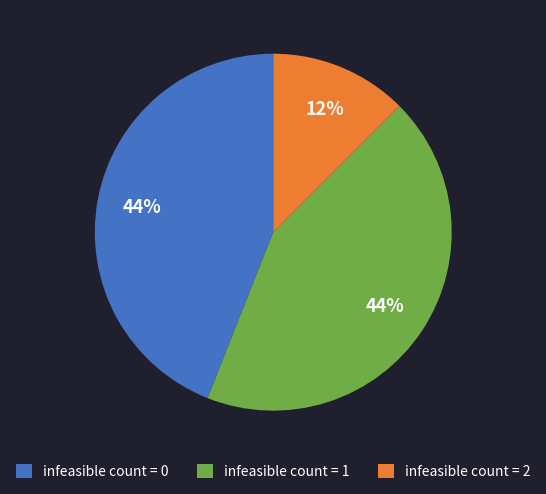

What is the ratio of the value at infeasible count = 1 to the value at infeasible count = 0?

1.0